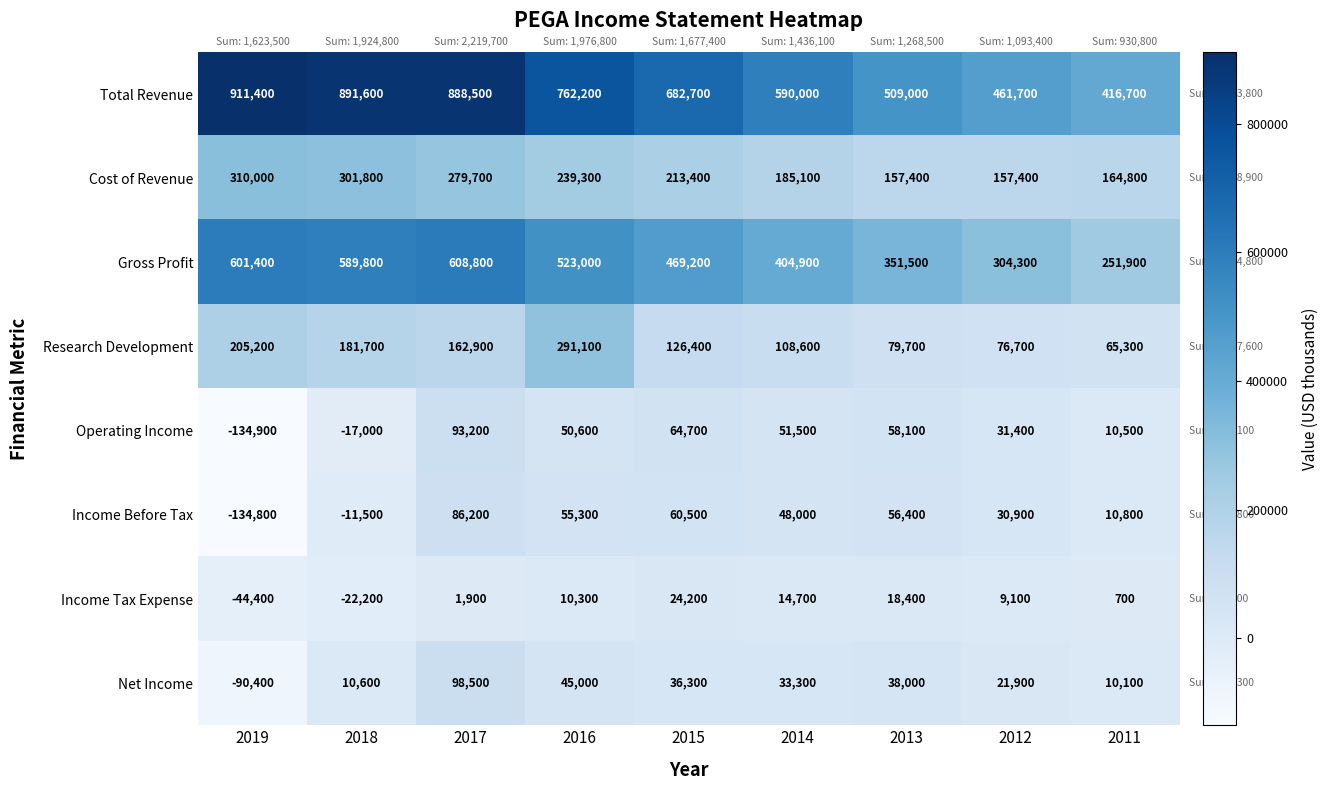

Which series has the largest range (max minus min)?

Total Revenue